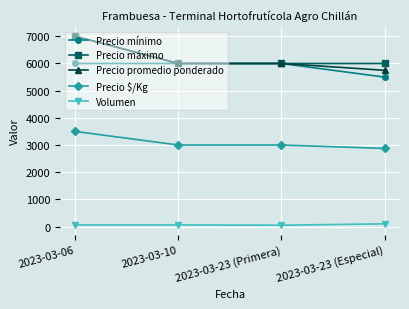

True or false: Precio promedio ponderado and Precio $/Kg cross at least once.

False